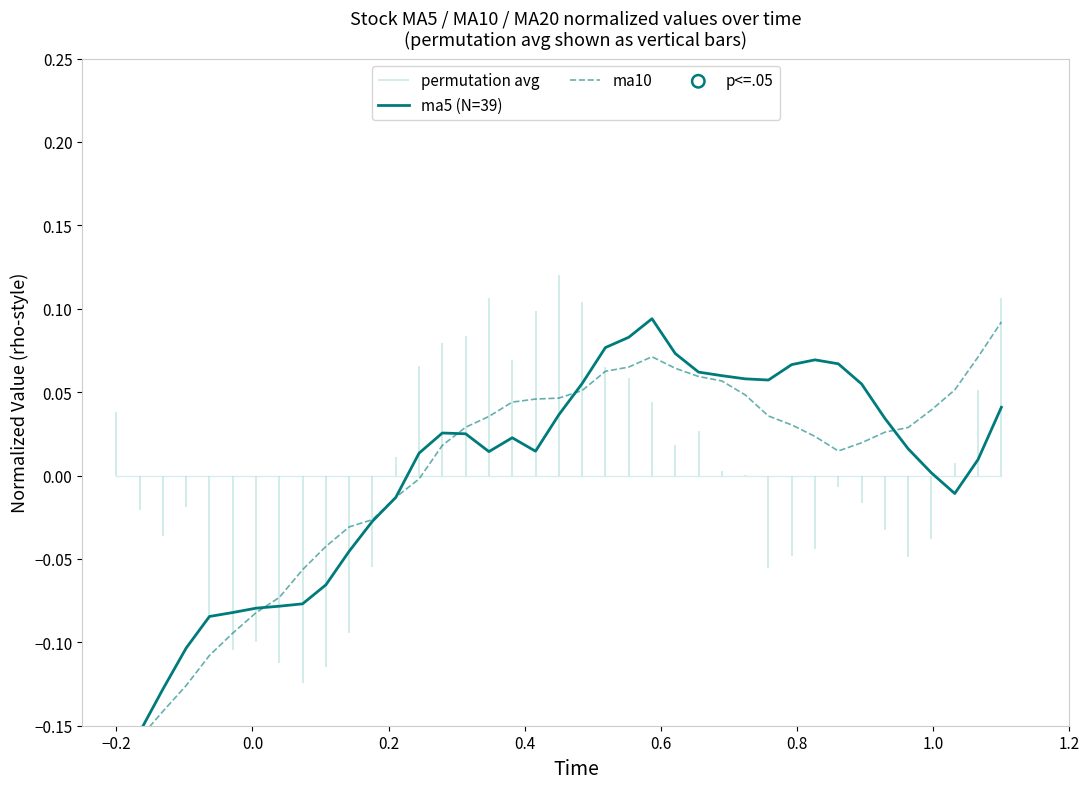

Which series contains the lowest Y value?

ma5 (N=39)